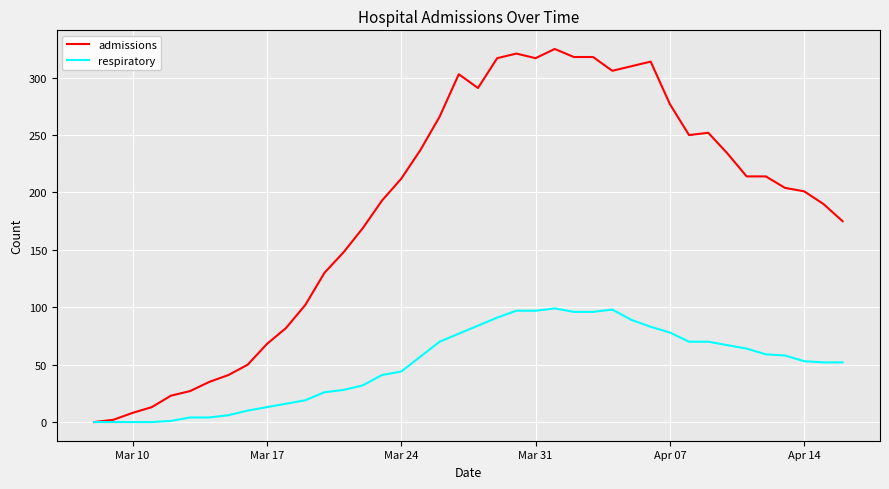

Which series has the widest spread of values?

admissions